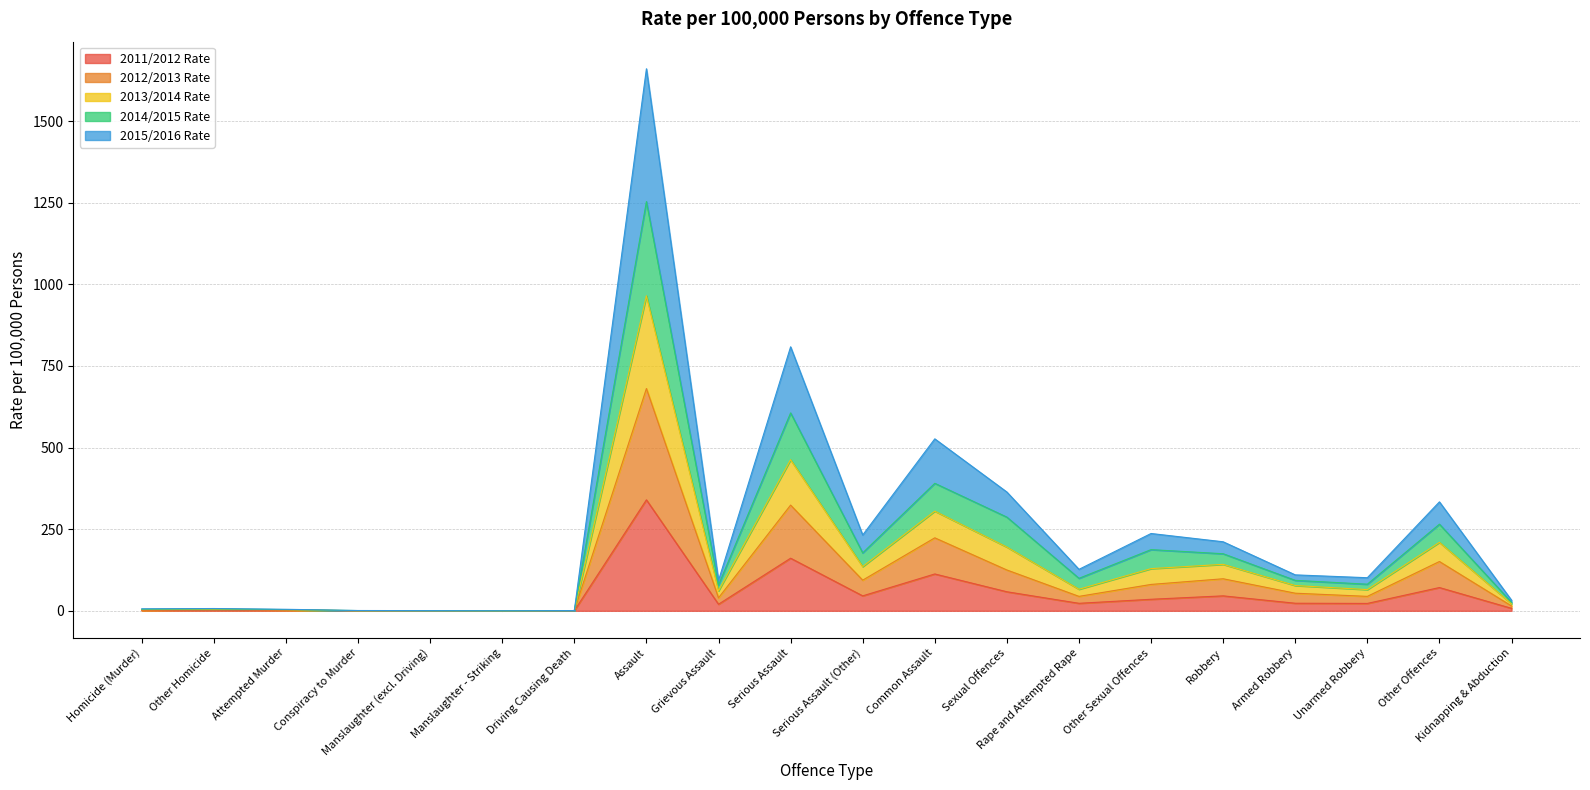

At which label is 2014/2015 Rate closest to 830?

Serious Assault